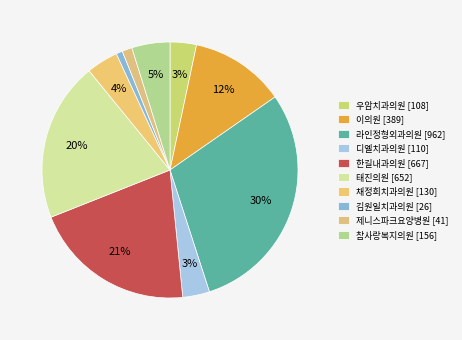

Which has a higher value, 우암치과의원 or 채정희치과의원?

채정희치과의원